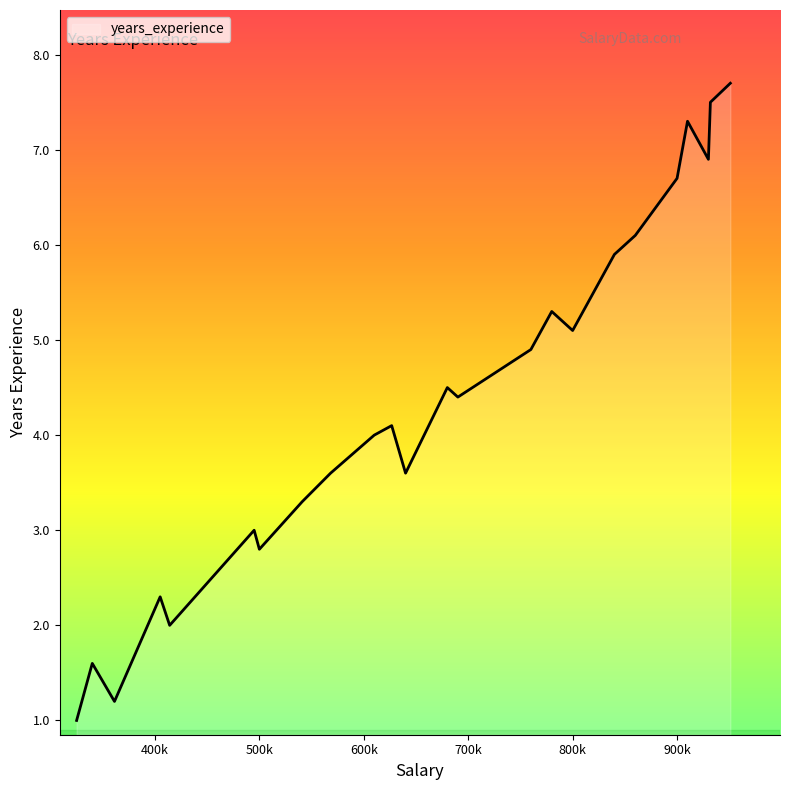

What is the maximum value shown in the chart?

7.7